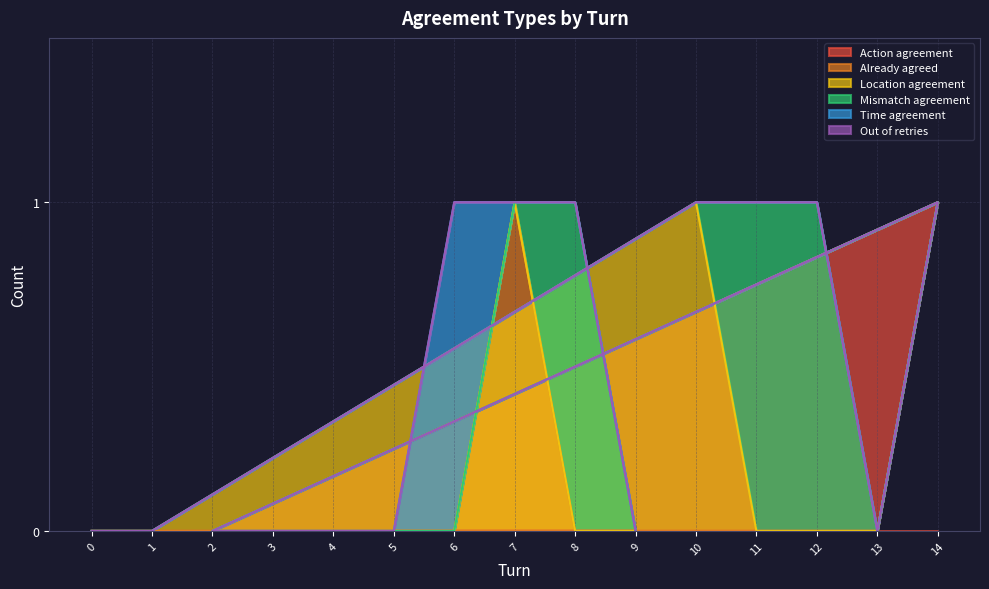

The Action agreement series shows 0 at 7. True or false?

True